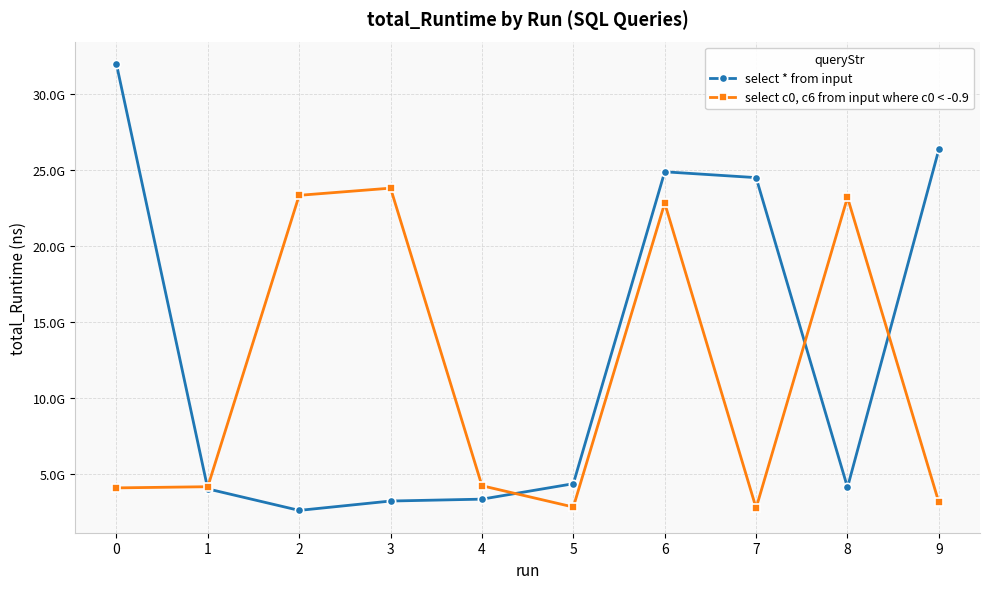

List the series in order of their peak value, highest first.

select * from input, select c0, c6 from input where c0 < -0.9